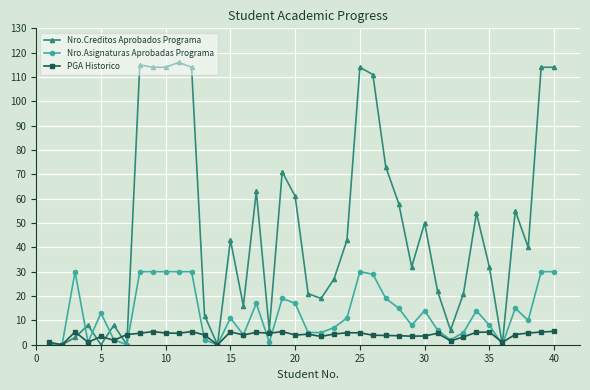

Which series has the largest total across all categories?

Nro.Creditos Aprobados Programa